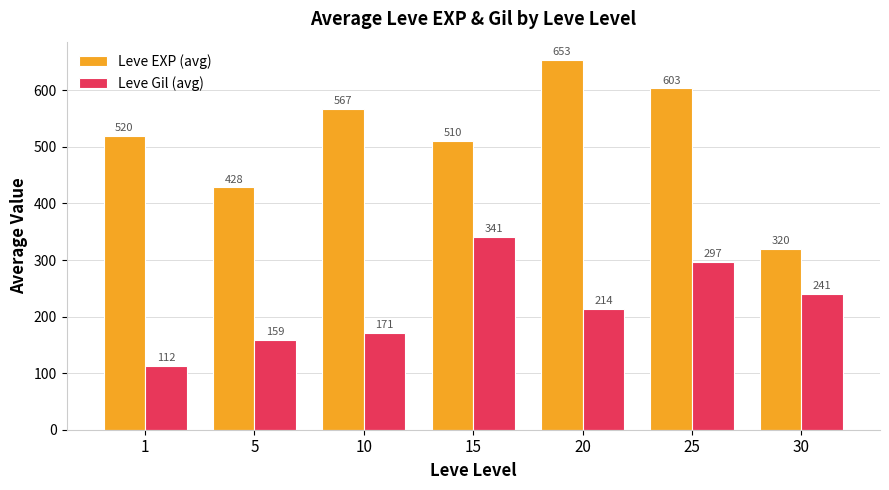

At which category is the sum across all series the highest?

25